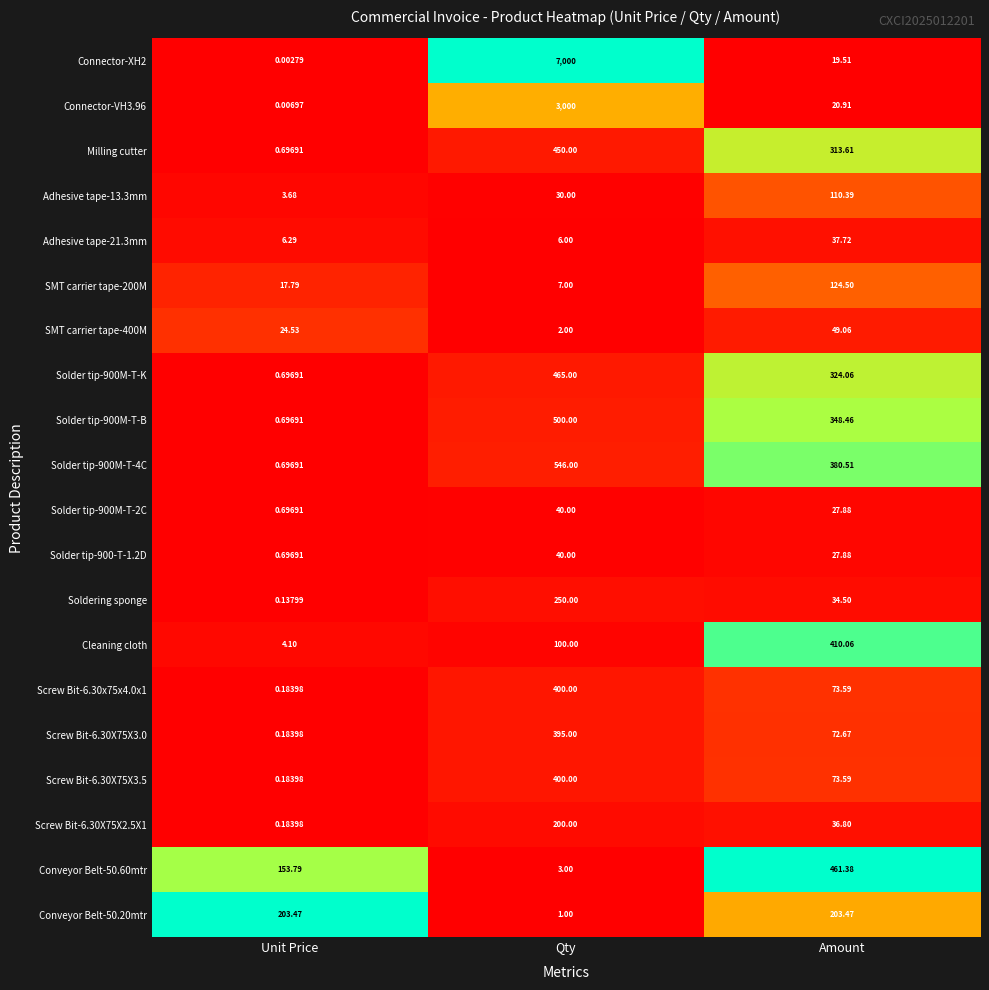

Which series has the widest spread of values?

Connector-XH2